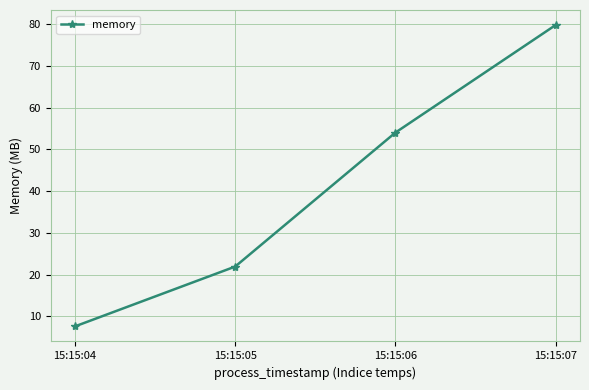

What is the difference between the maximum and second lowest values?

57.9